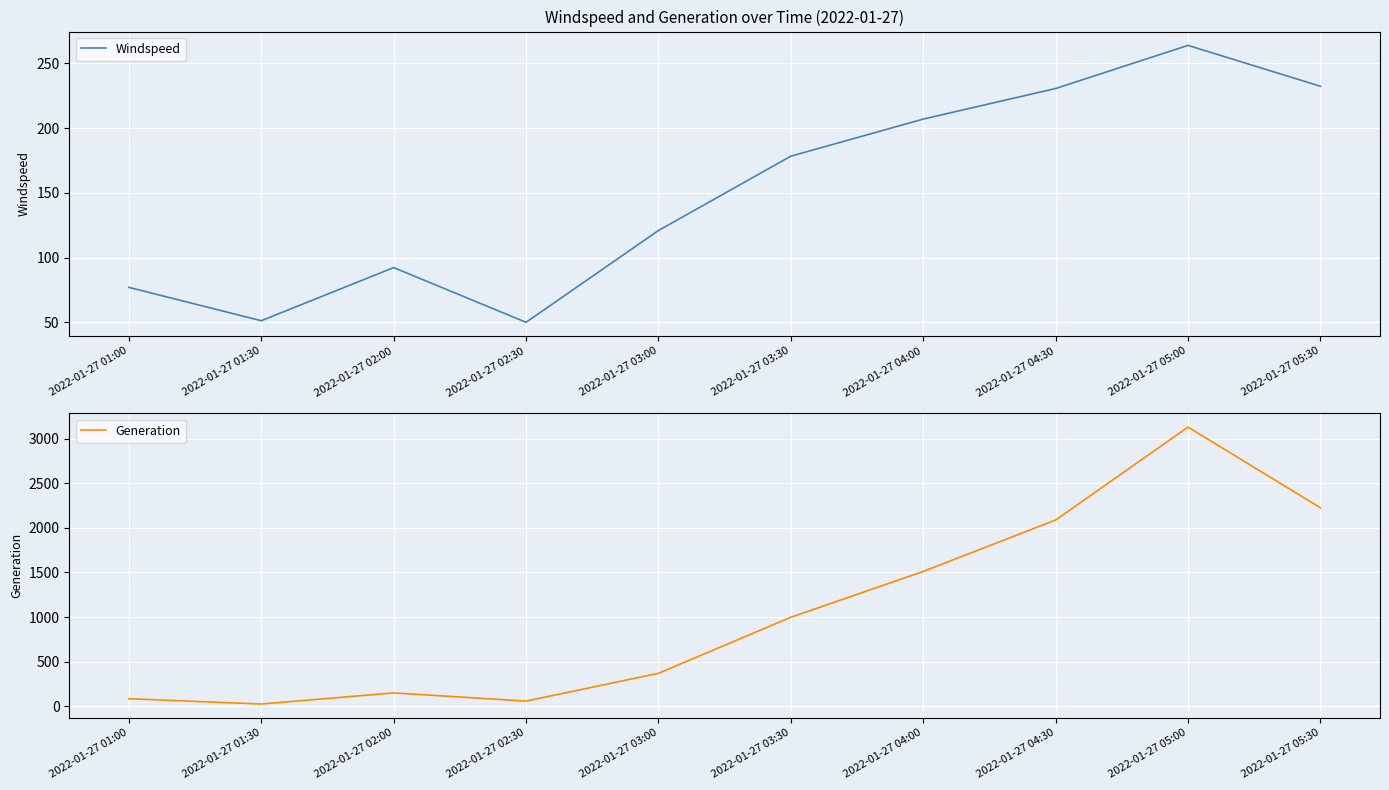

What value does the Windspeed series have at 2022-01-27 01:00?

77.0